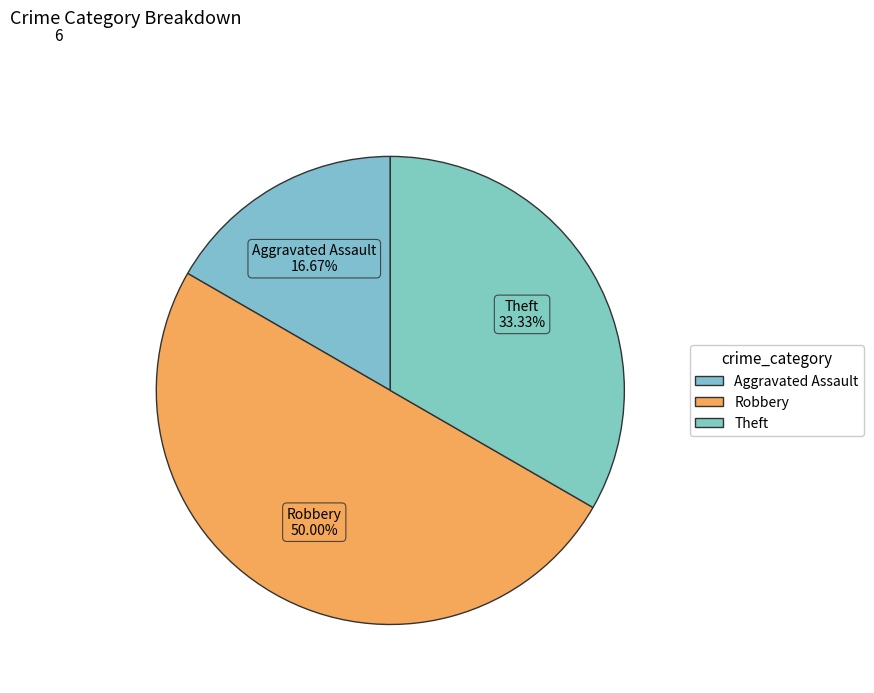

Is Aggravated Assault the majority of the pie?

No